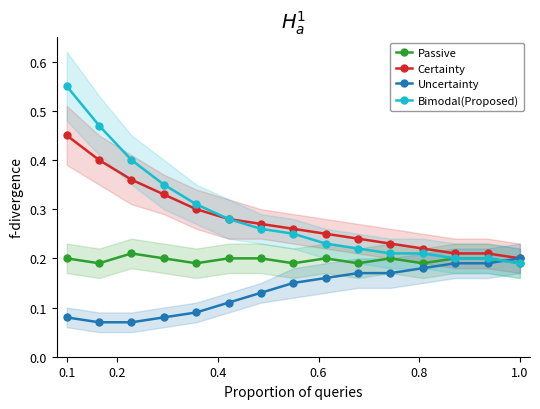

Reading left to right, what are all the values shown in this chart?

Passive: 0.2	0.2	0.2	0.2	0.2	0.2	0.2	0.2	0.2	0.2	0.2	0.2	0.2	0.2	0.2
Certainty: 0.5	0.4	0.4	0.3	0.3	0.3	0.3	0.3	0.2	0.2	0.2	0.2	0.2	0.2	0.2
Uncertainty: 0.1	0.1	0.1	0.1	0.1	0.1	0.1	0.1	0.2	0.2	0.2	0.2	0.2	0.2	0.2
Bimodal(Proposed): 0.6	0.5	0.4	0.3	0.3	0.3	0.3	0.2	0.2	0.2	0.2	0.2	0.2	0.2	0.2